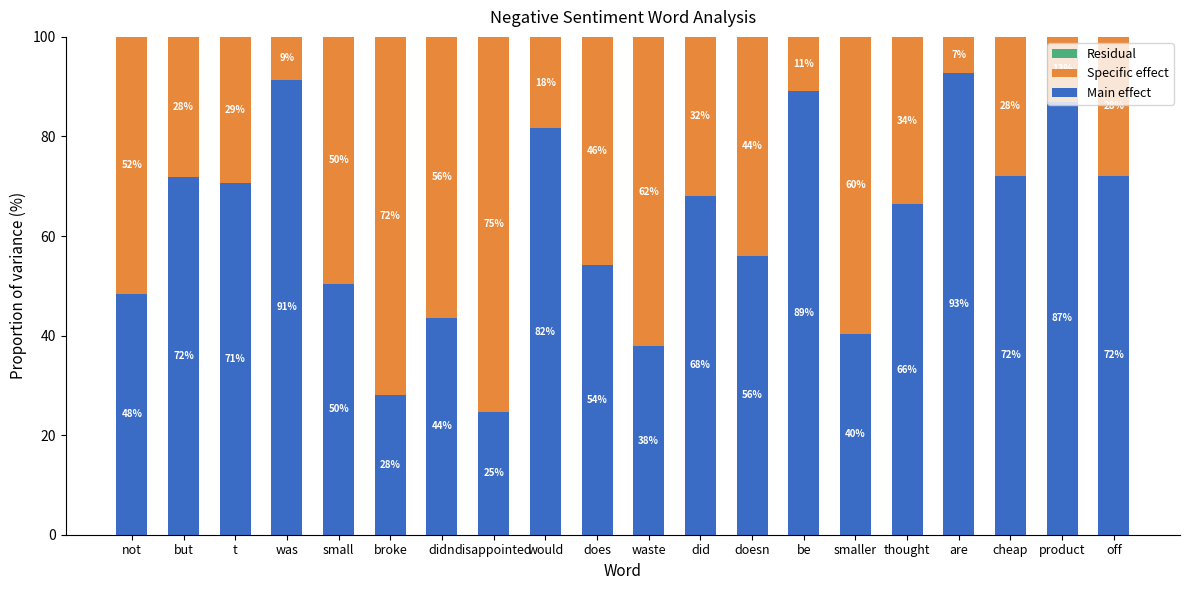

How many distinct data groups are displayed?

3